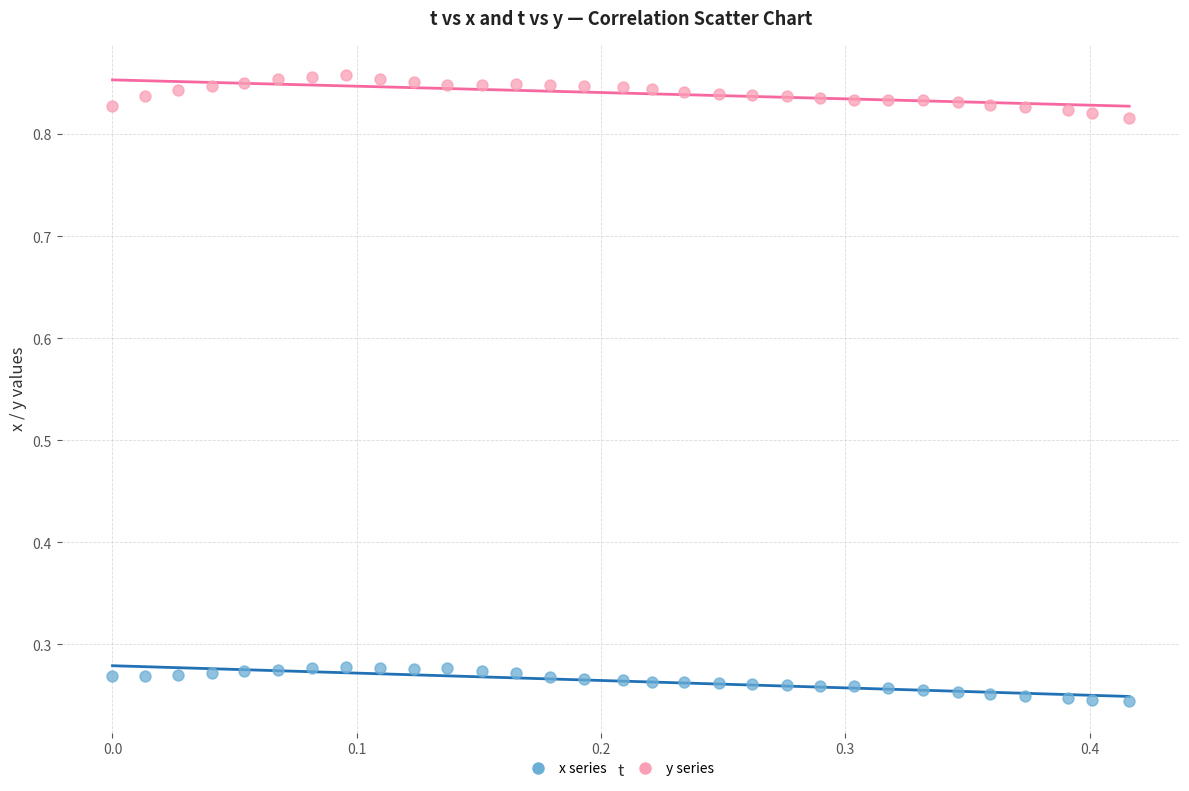

Across all data points, what is the range of X values (max minus min)?

0.4